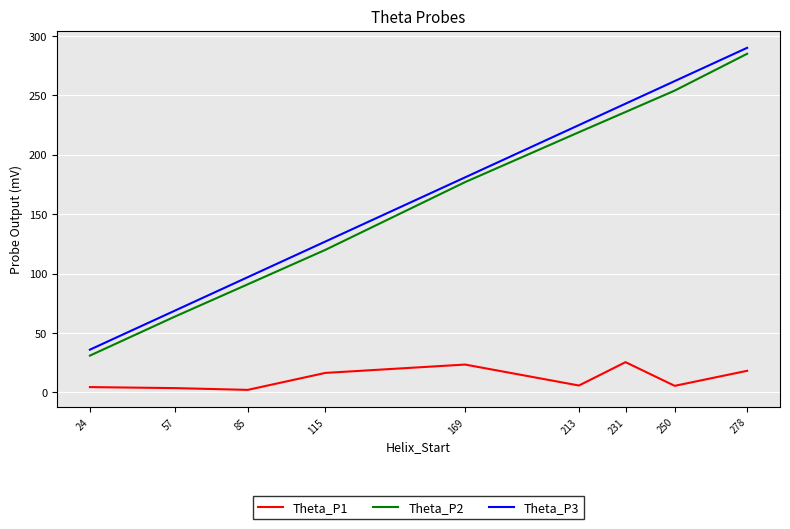

Is the value of Theta_P3 at 24 greater than the value of Theta_P2 at 213?

No